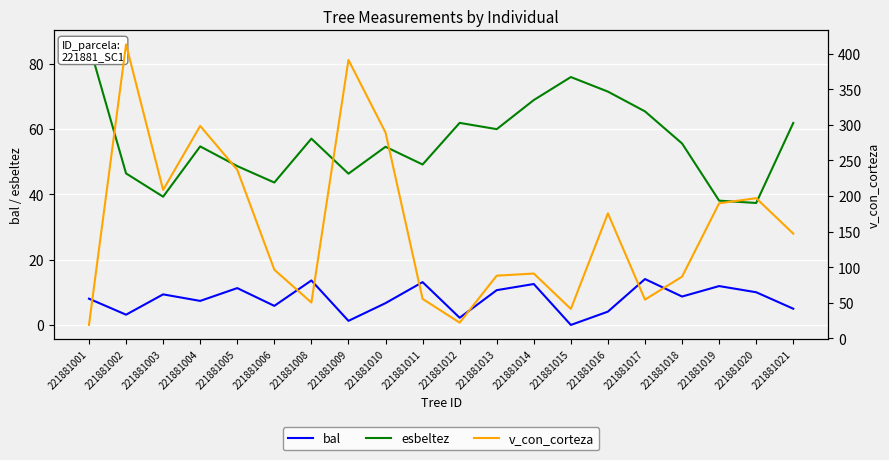

Reading left to right, list all the values displayed in this chart.

bal: 8.0	3.1	9.4	7.4	11.3	5.8	13.6	1.2	6.7	13.1	2.2	10.7	12.5	0.0	4.1	14.1	8.7	11.9	10.0	5.0
esbeltez: 85.9	46.4	39.3	54.7	48.6	43.6	57.0	46.3	54.5	49.1	61.9	59.9	68.8	75.9	71.4	65.4	55.6	38.0	37.3	61.8
v_con_corteza: 18.7	413.0	208.5	298.4	236.8	96.3	50.2	391.1	289.2	55.3	22.0	88.0	91.0	41.3	175.5	54.3	86.6	189.7	196.9	147.1